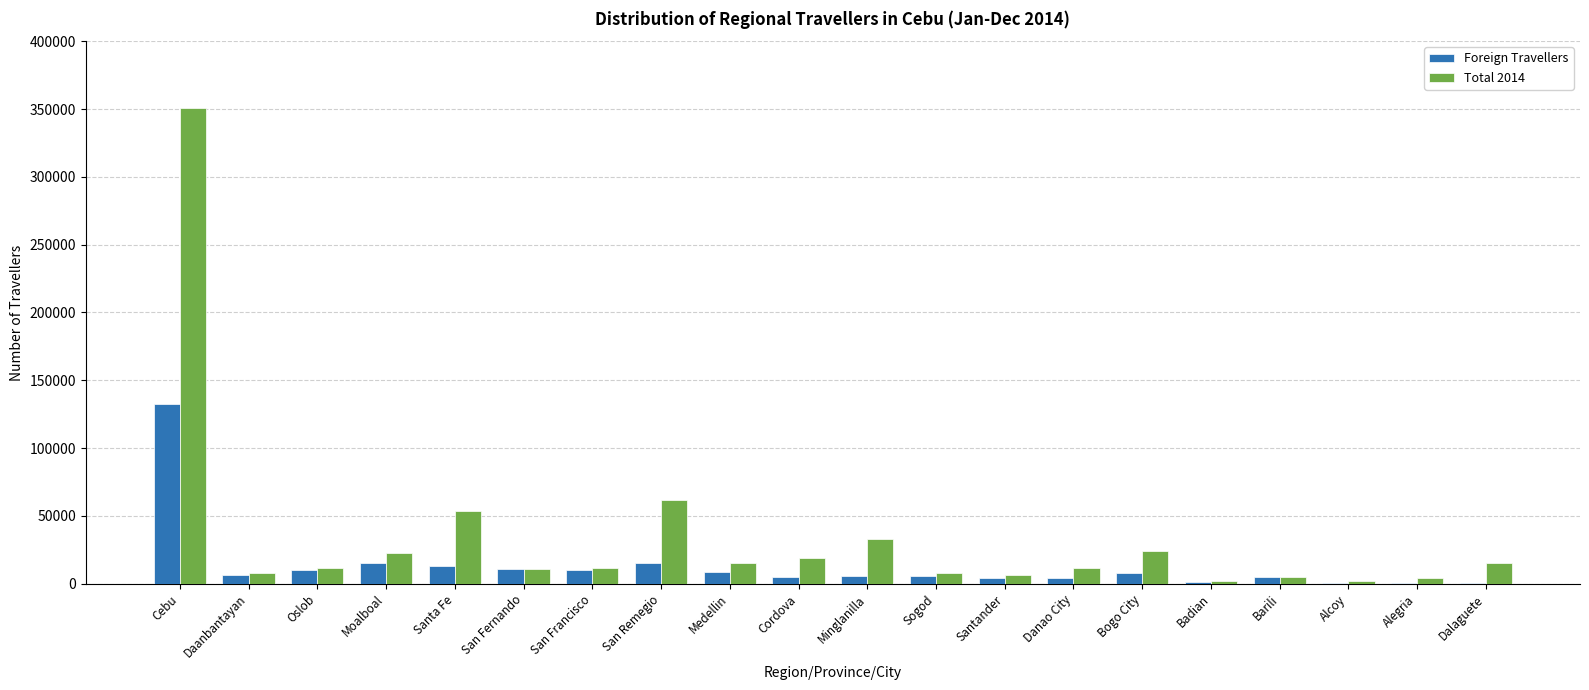

Is it true that Total 2014 equals 69532 at Santa Fe?

False